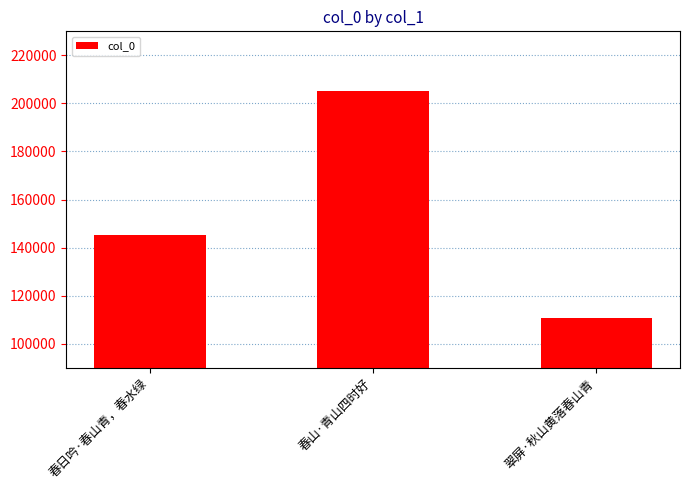

What is the sum of all values?

461016